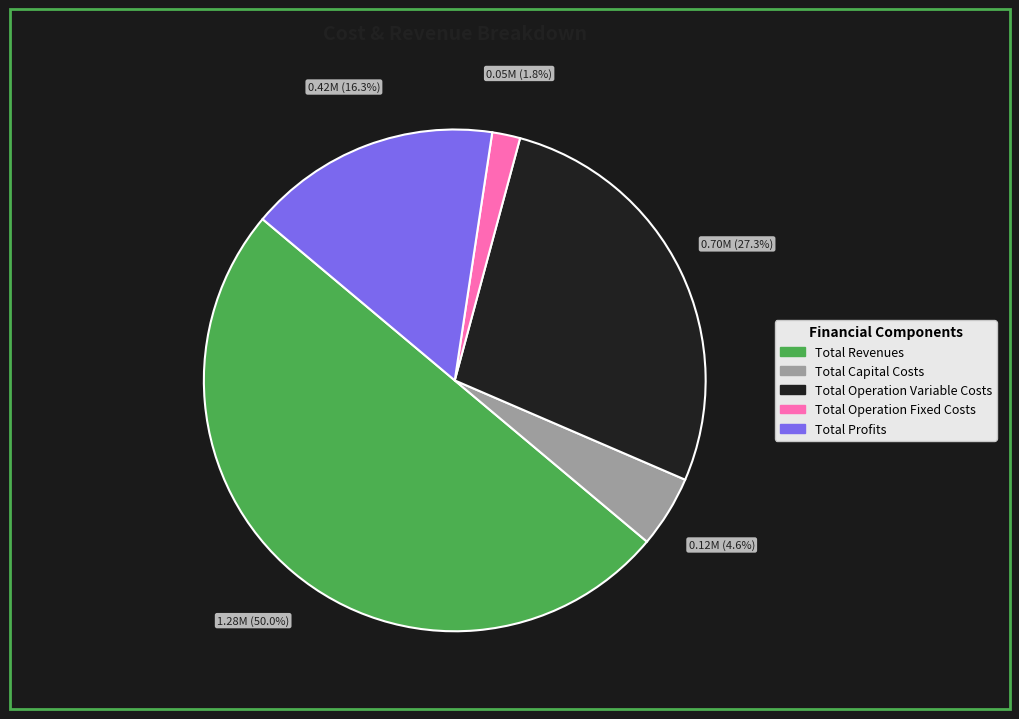

To the nearest percent, what is the average slice percentage?

20%